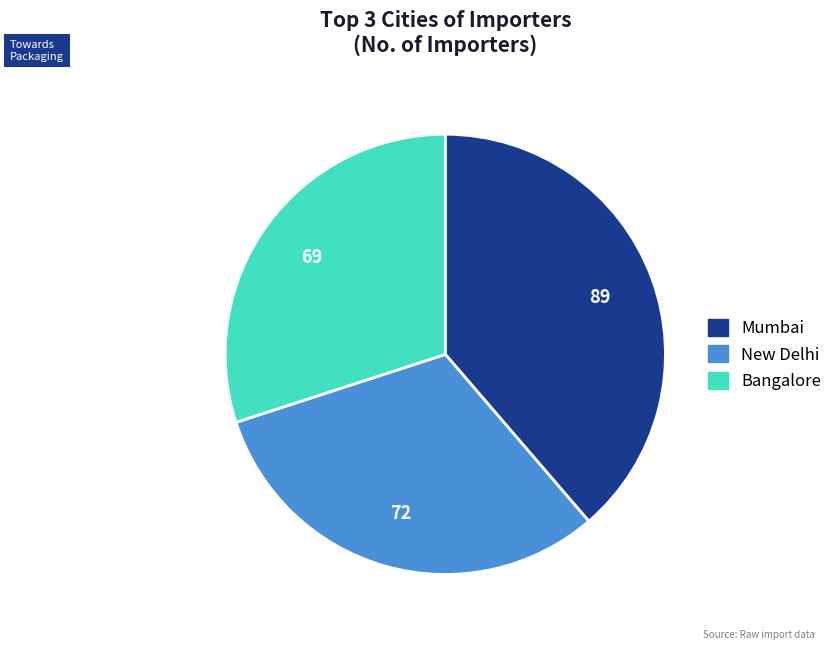

How many slices are in this pie chart?

3